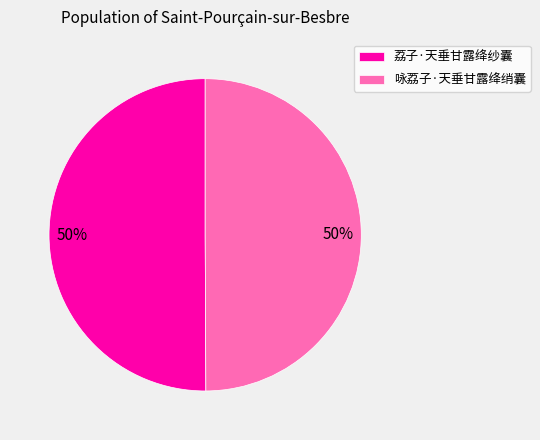

Do 荔子·天垂甘露绛纱囊 and 咏荔子·天垂甘露绛绡囊 together represent more than half of the pie?

Yes